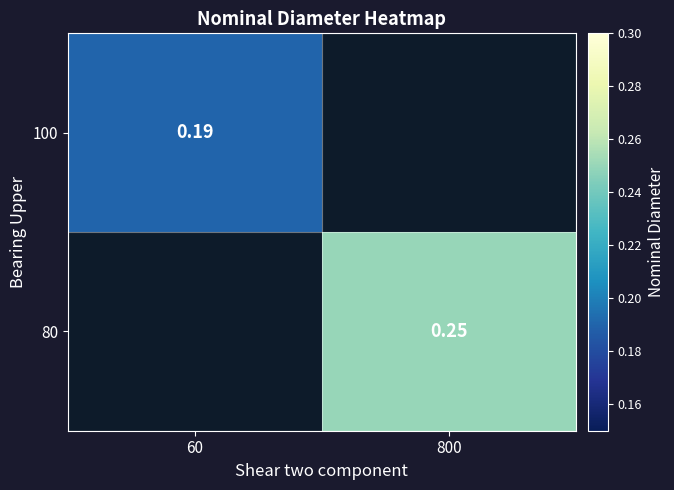

At 800, list the series in order from smallest to largest.

100, 80